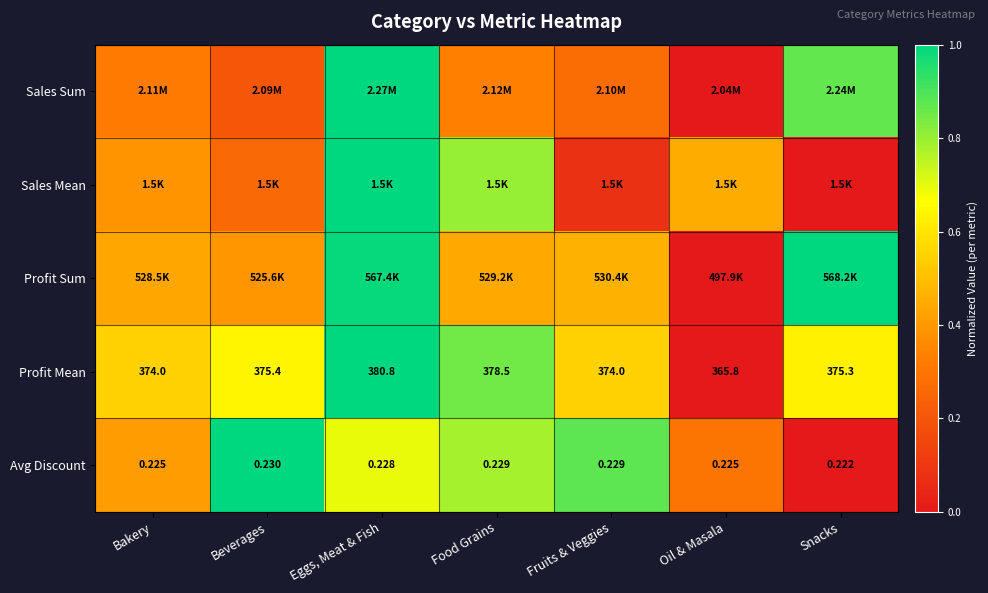

At how many categories does at least one series exceed 0?

7